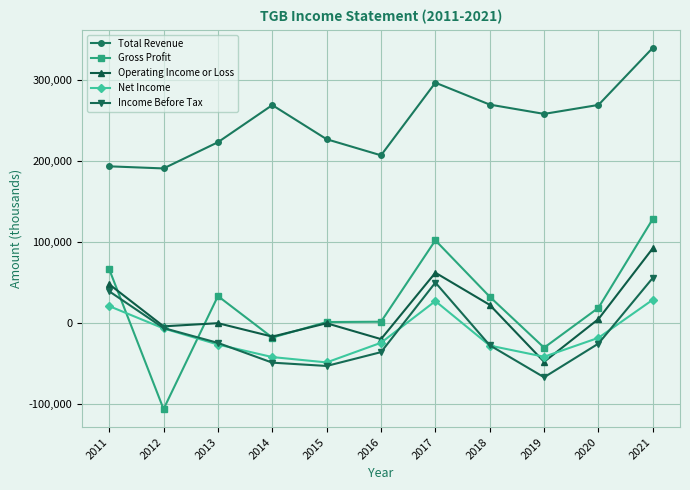

Which series has the largest total across all categories?

Total Revenue